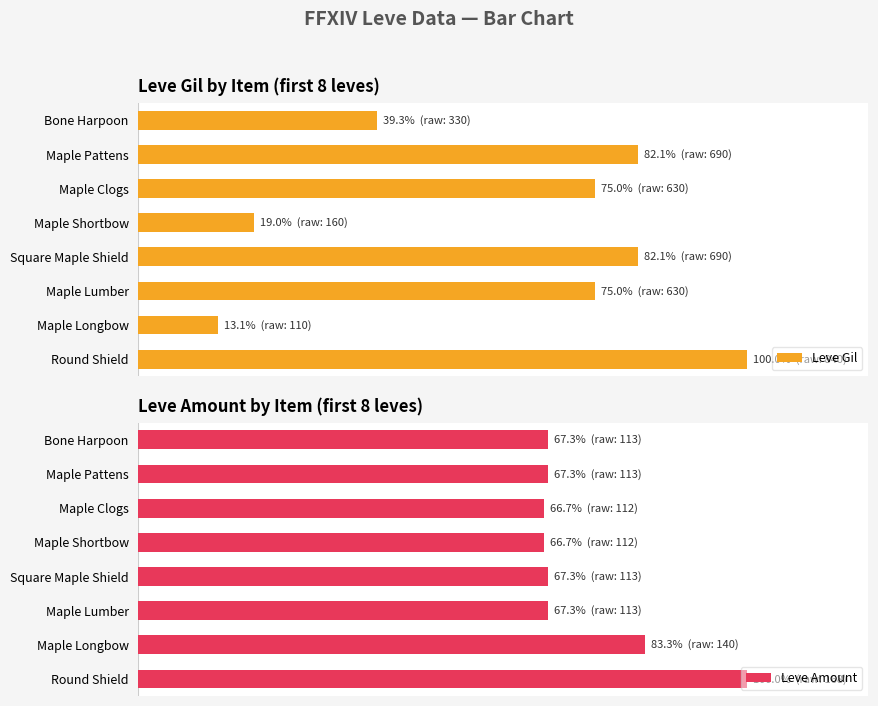

The Leve Amount series shows 83.3 at Maple Longbow. True or false?

True